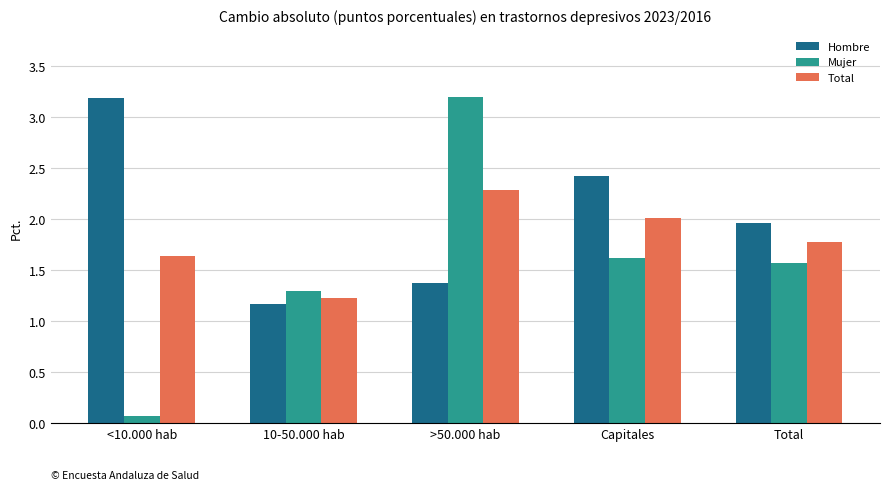

What is the difference between the maximum and minimum values in the Mujer series?

3.1